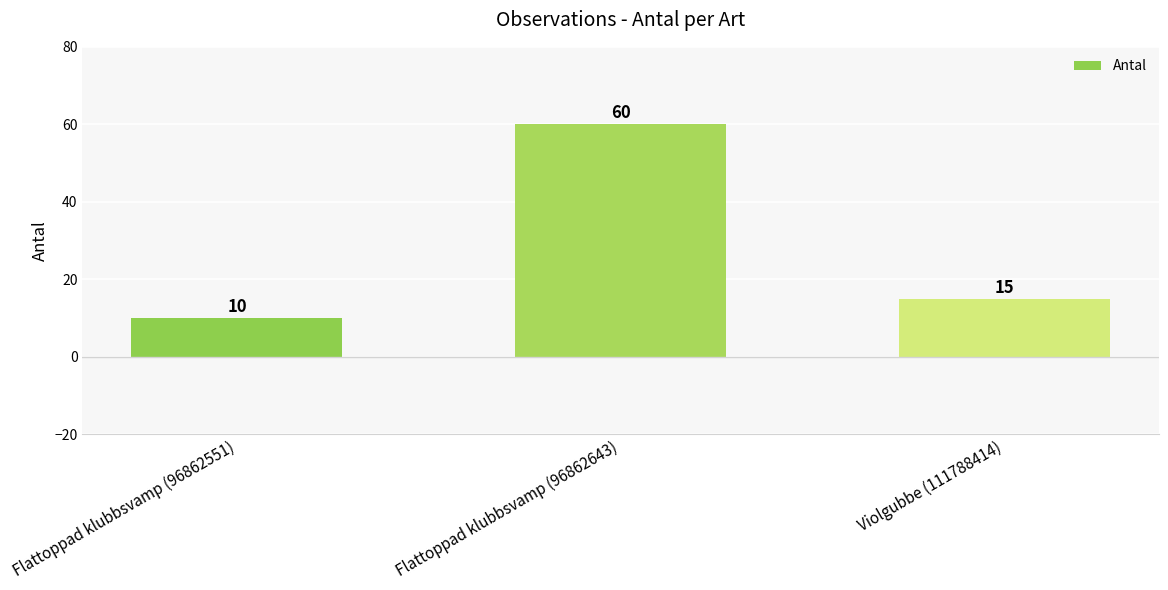

Reading left to right, list all the values displayed in this chart.

10	60	15